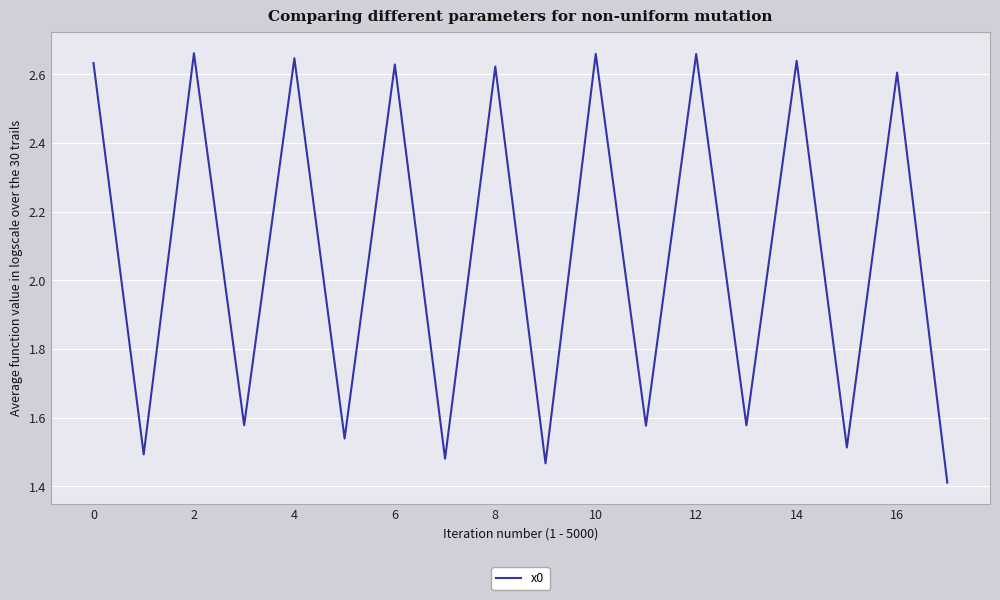

What is the smallest value displayed?

1.4